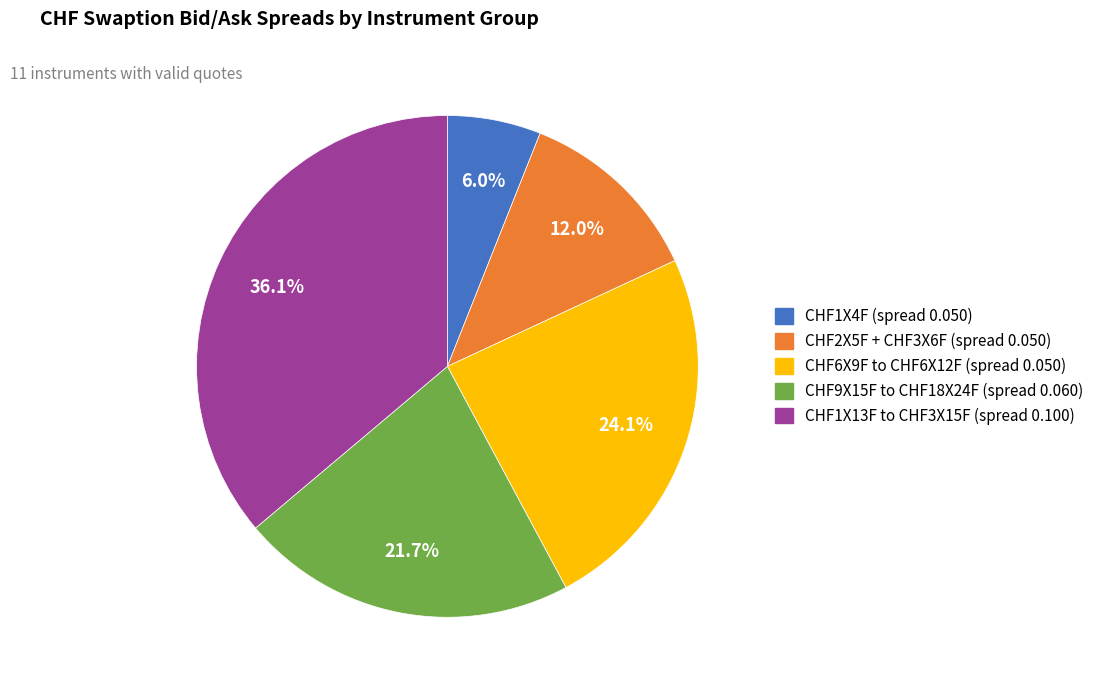

Count the number of slices in the pie.

5